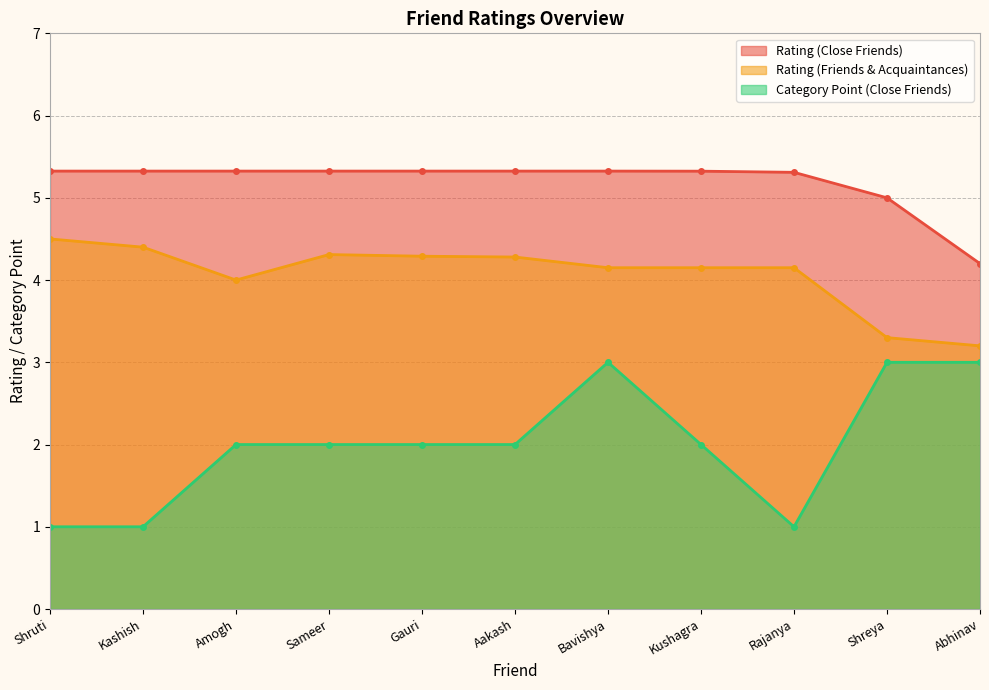

Does the chart have visible grid lines?

Yes